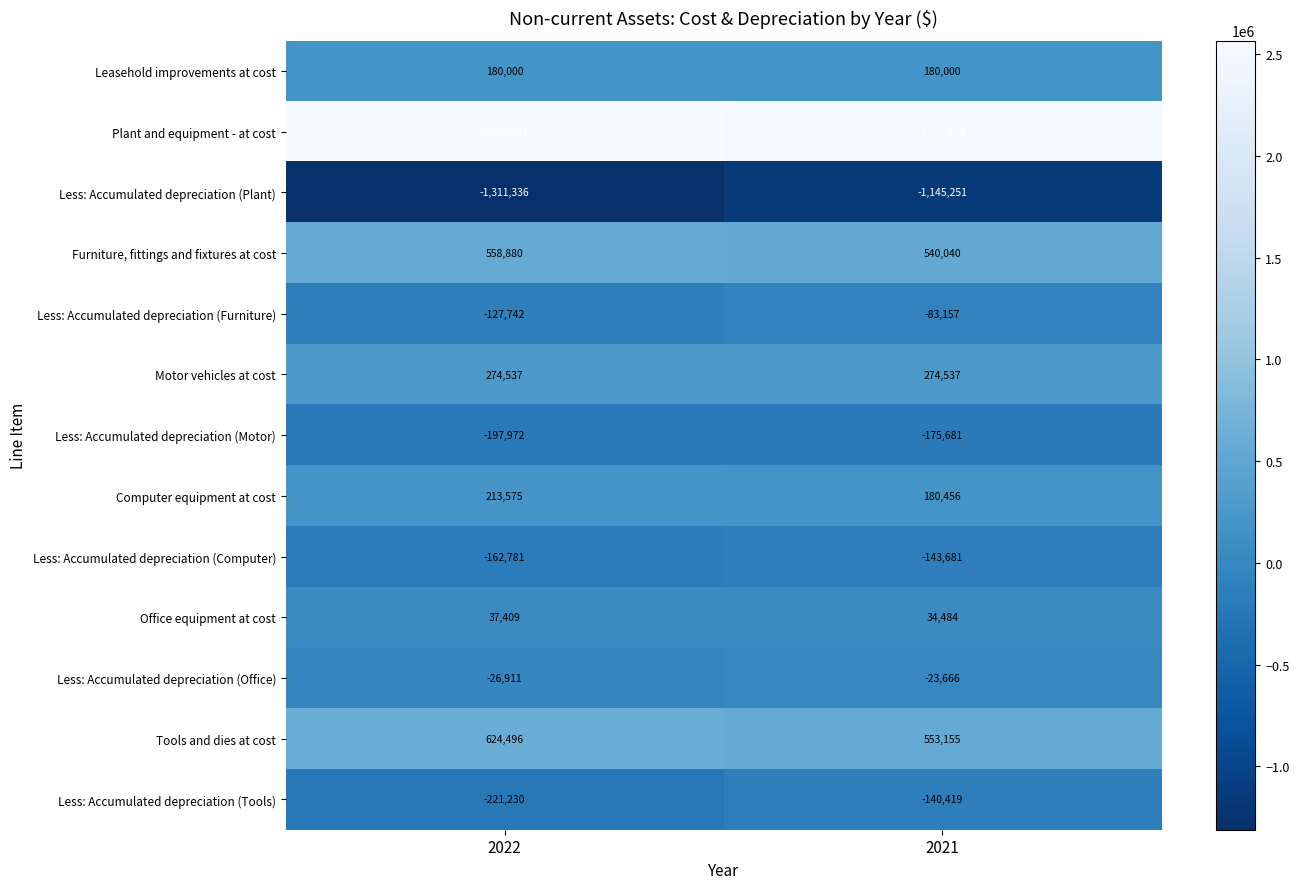

At which label is Less: Accumulated depreciation (Tools) closest to -180824?

2021